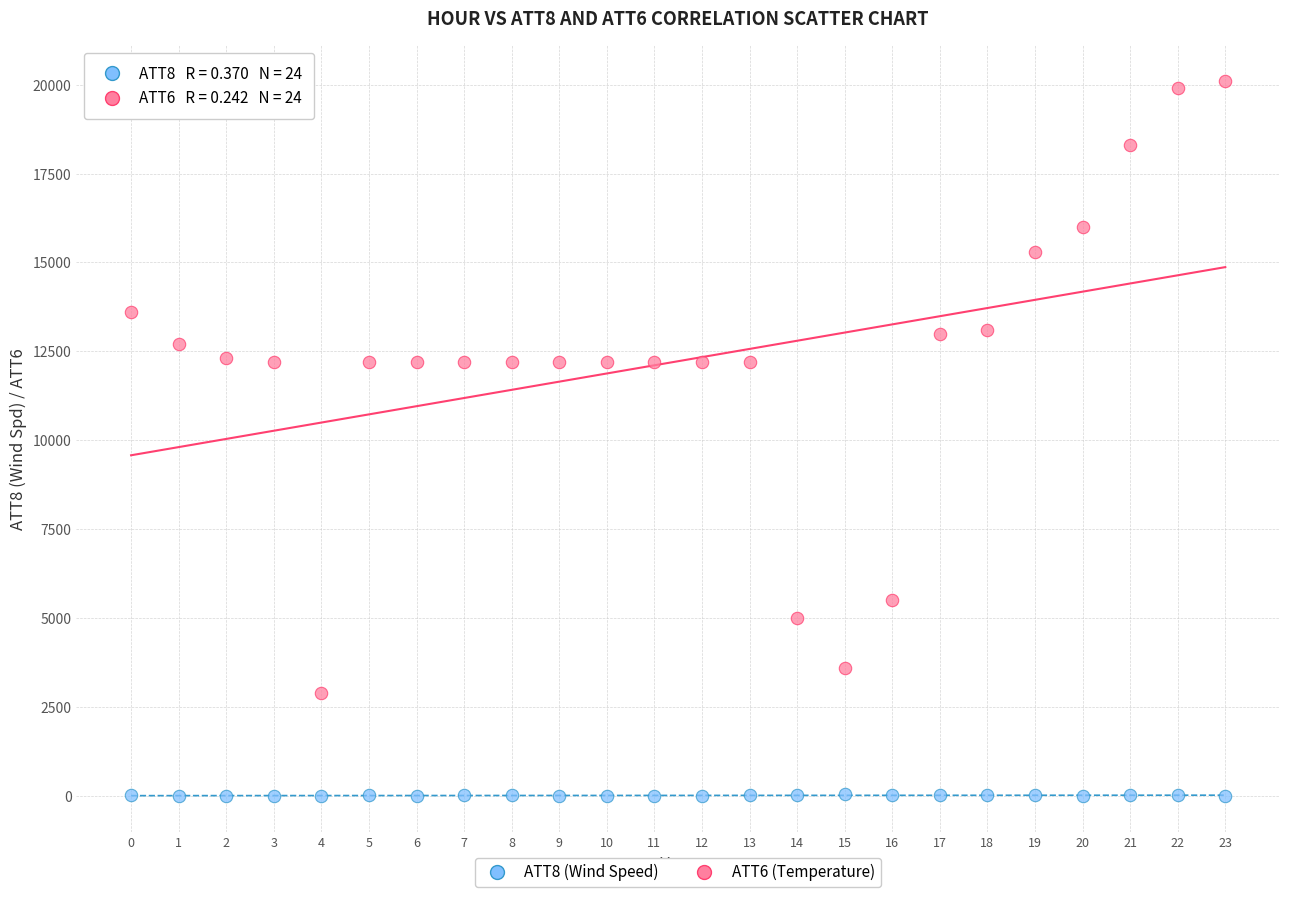

Across all data points, what is the range of Y values (max minus min)?

20110.0